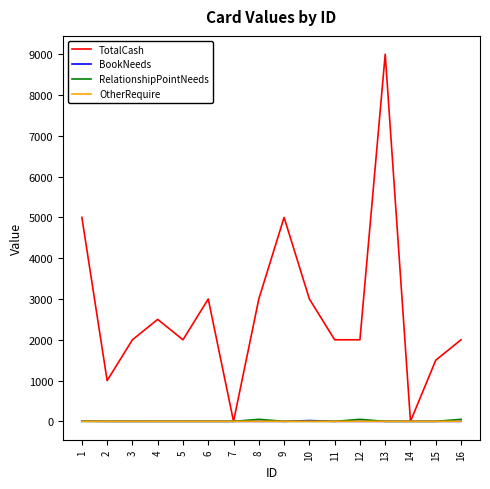

At which category does TotalCash reach its first local valley?

2